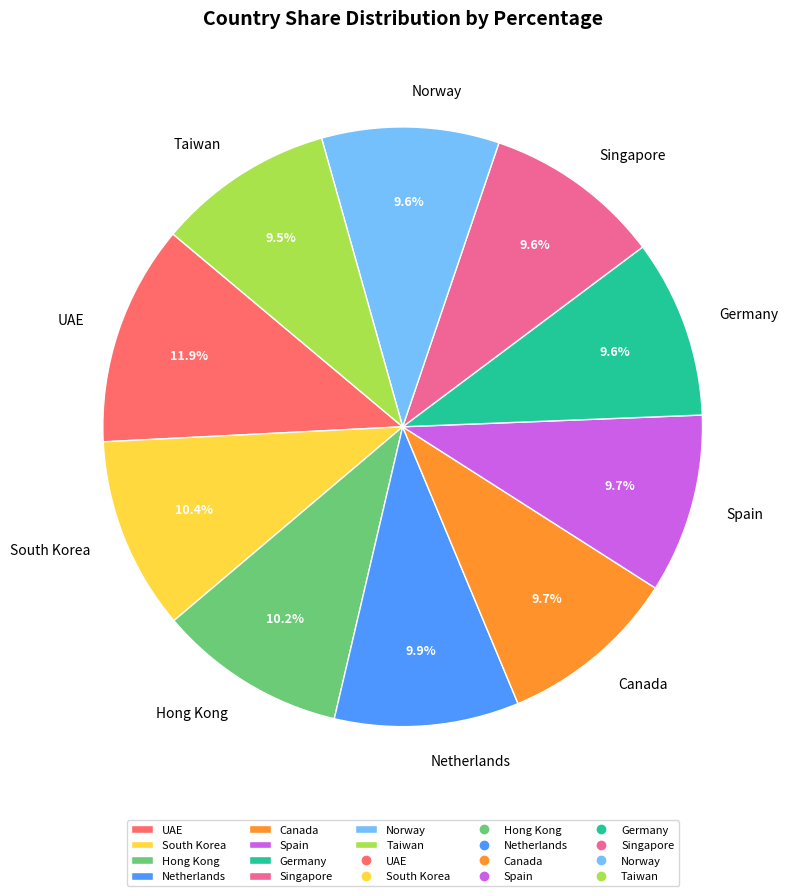

Which slice is the largest?

UAE